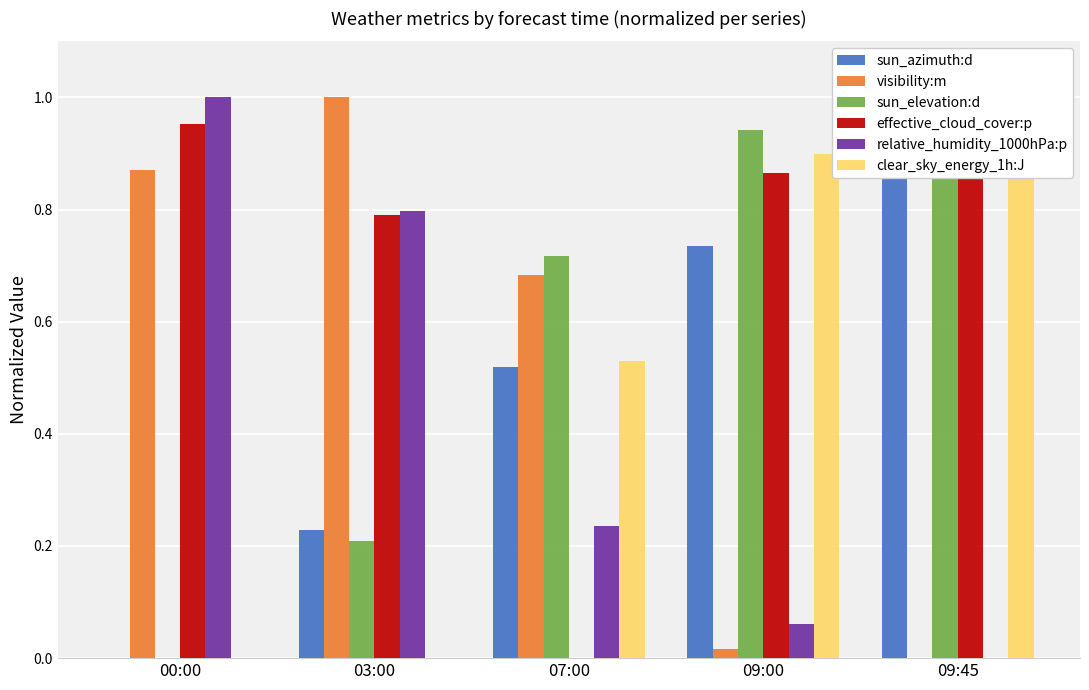

Reading left to right, what are all the values shown in this chart?

sun_azimuth:d: 00:00=0.0	03:00=0.2	07:00=0.5	09:00=0.7	09:45=1.0
visibility:m: 00:00=0.9	03:00=1.0	07:00=0.7	09:00=0.0	09:45=0.0
sun_elevation:d: 00:00=0.0	03:00=0.2	07:00=0.7	09:00=0.9	09:45=1.0
effective_cloud_cover:p: 00:00=1.0	03:00=0.8	07:00=0.0	09:00=0.9	09:45=1.0
relative_humidity_1000hPa:p: 00:00=1.0	03:00=0.8	07:00=0.2	09:00=0.1	09:45=0.0
clear_sky_energy_1h:J: 00:00=0.0	03:00=0.0	07:00=0.5	09:00=0.9	09:45=1.0